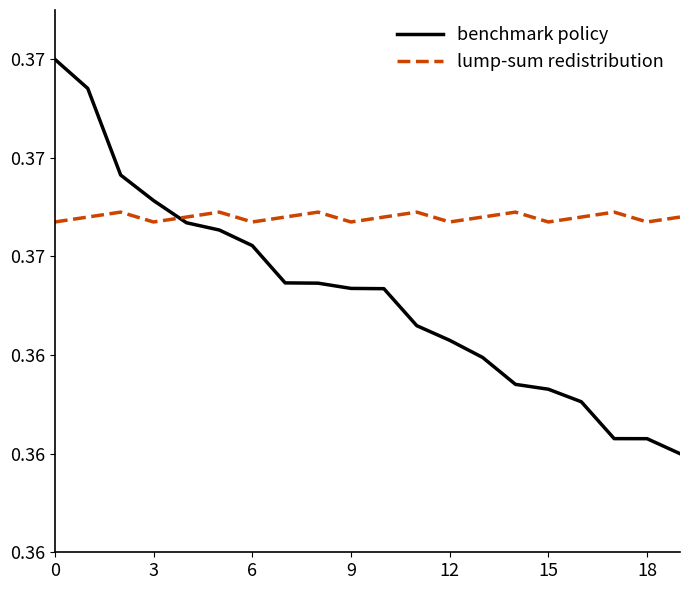

What are all the series names shown in the legend?

benchmark policy, lump-sum redistribution